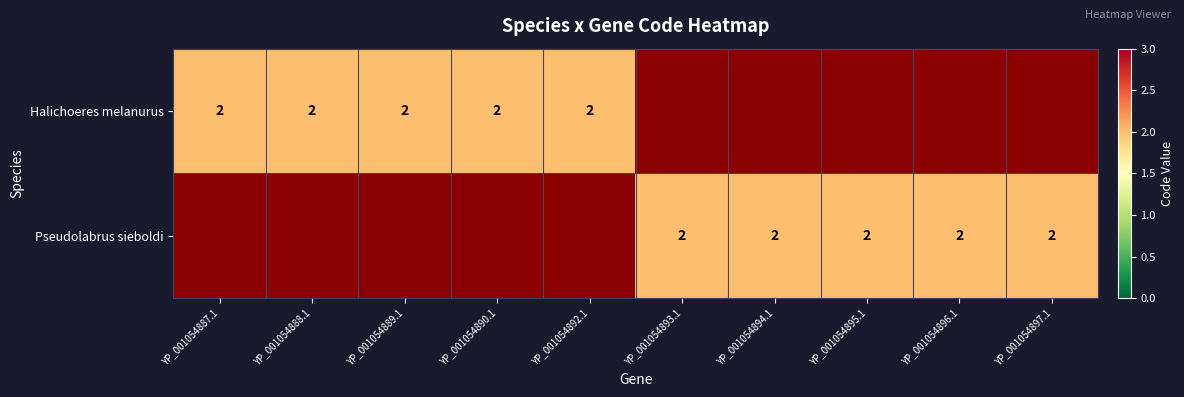

What is the total value across all series at 5?

2